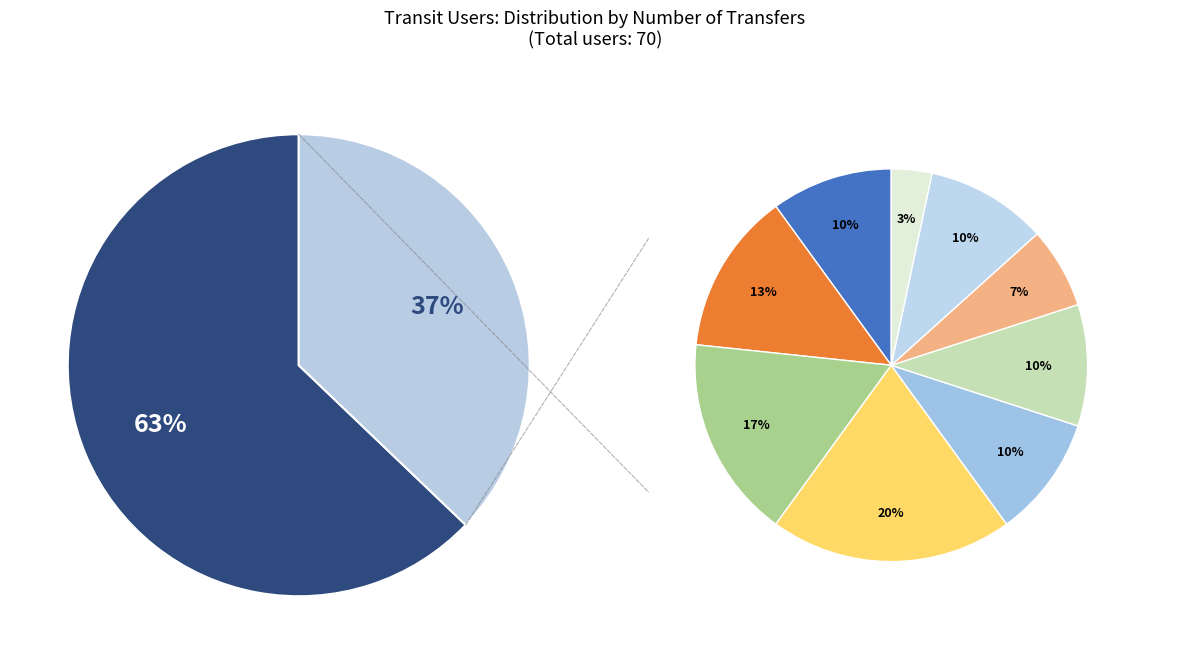

Is it true that 1 transfer is 63% of the pie?

True